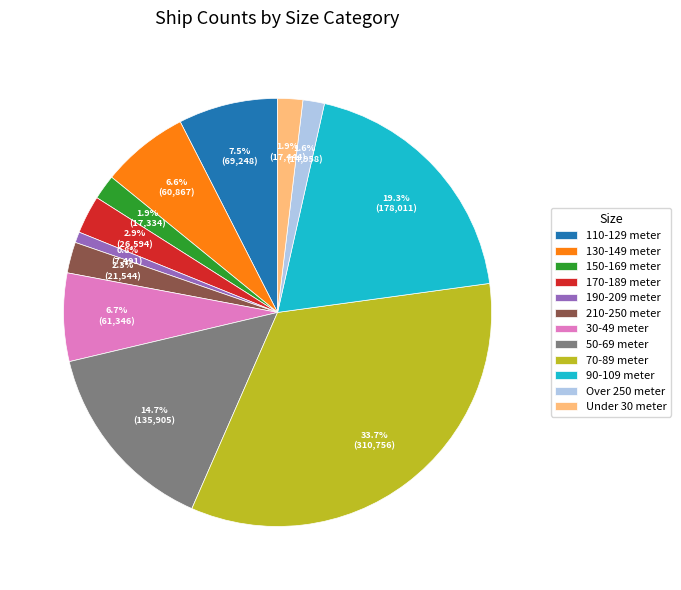

To the nearest percent, what portion does 150-169 meter represent?

2%